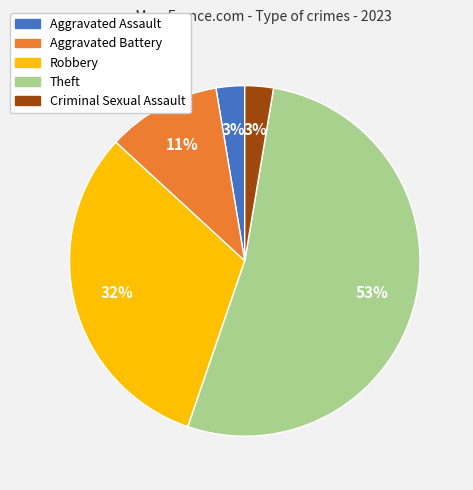

Which has a higher value, Robbery or Theft?

Theft